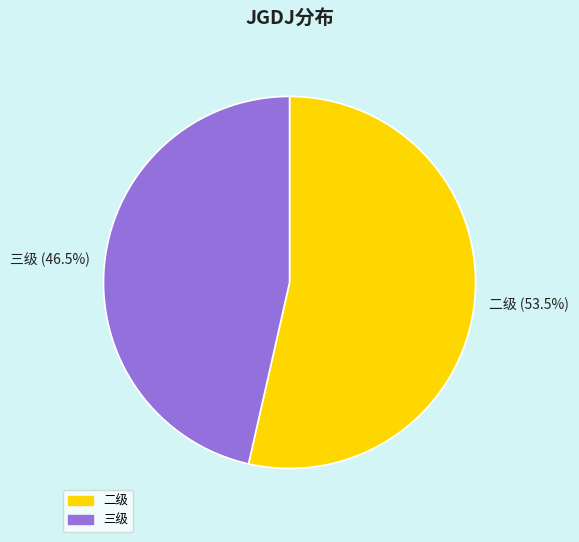

To the nearest percent, what is the difference between the 三级 and 二级 slice percentages?

7%